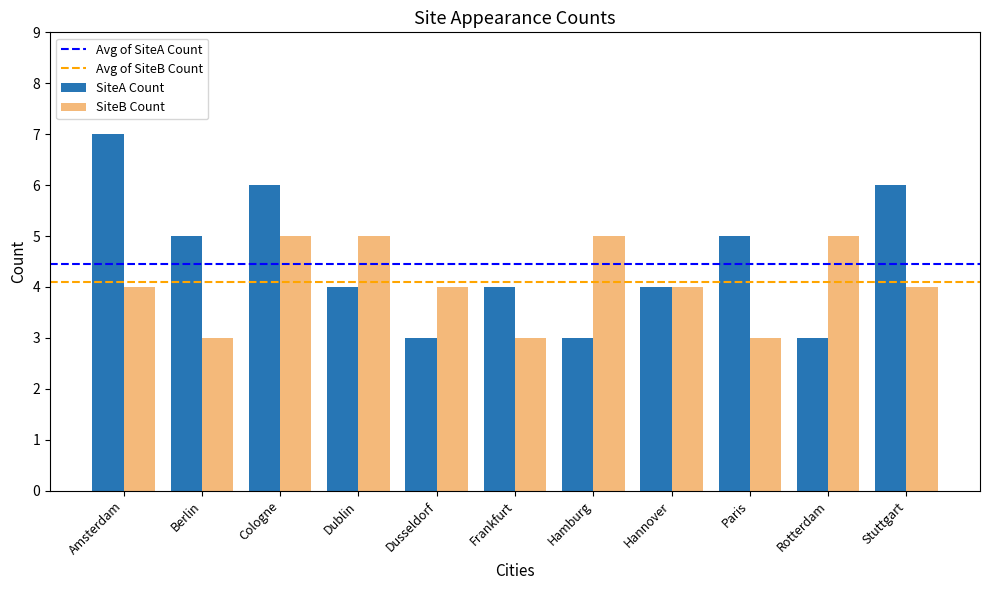

Read the SiteB Count value at Dusseldorf.

4